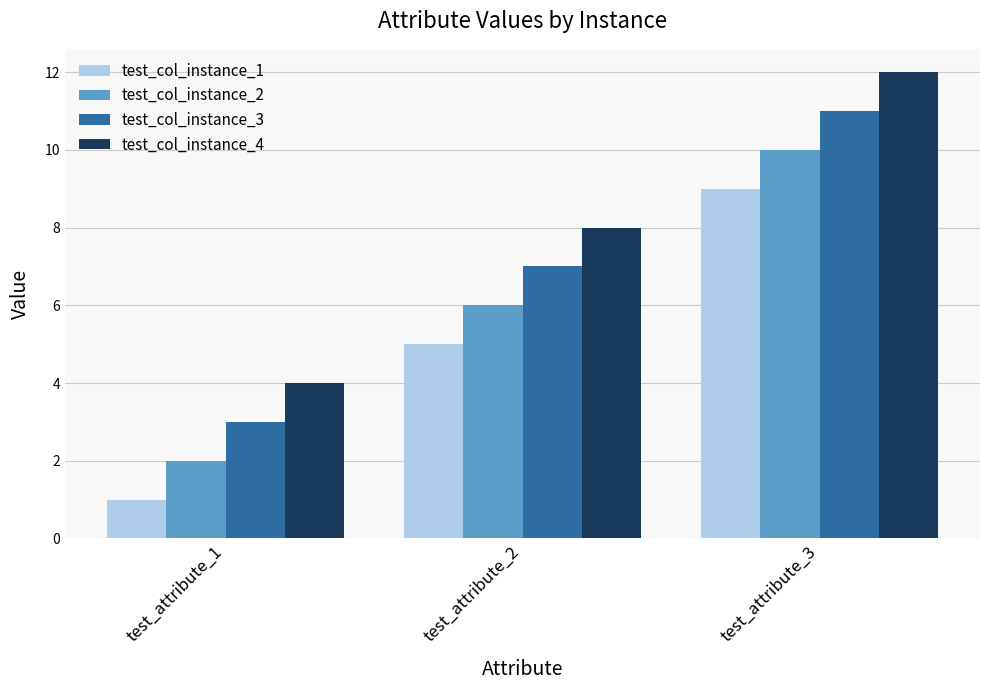

What is the highest value of the test_col_instance_1 series?

9